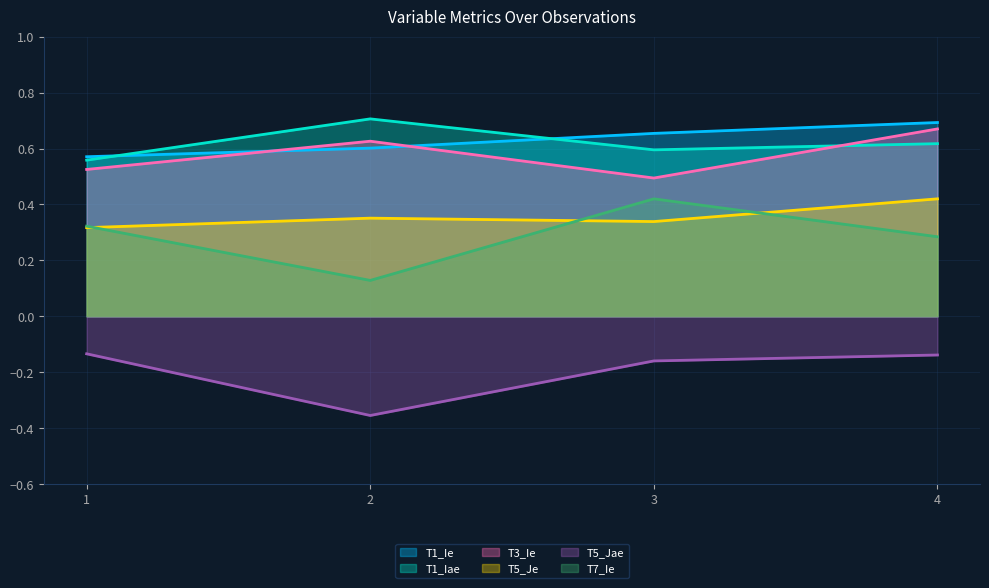

List the labels in order of T3_Ie value, largest first.

4, 2, 1, 3